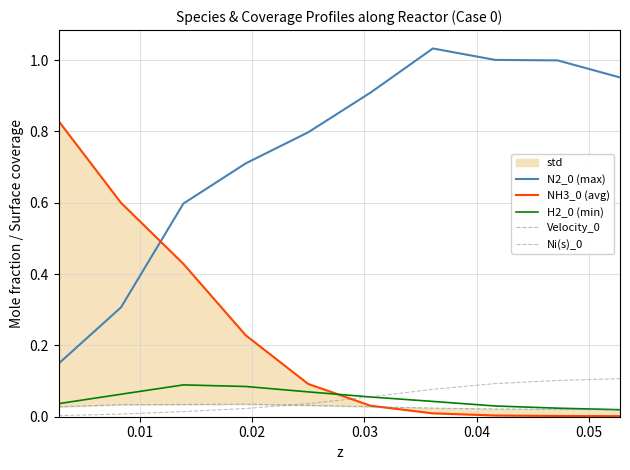

True or false: N2_0 (max) and Velocity_0 intersect in this chart.

False